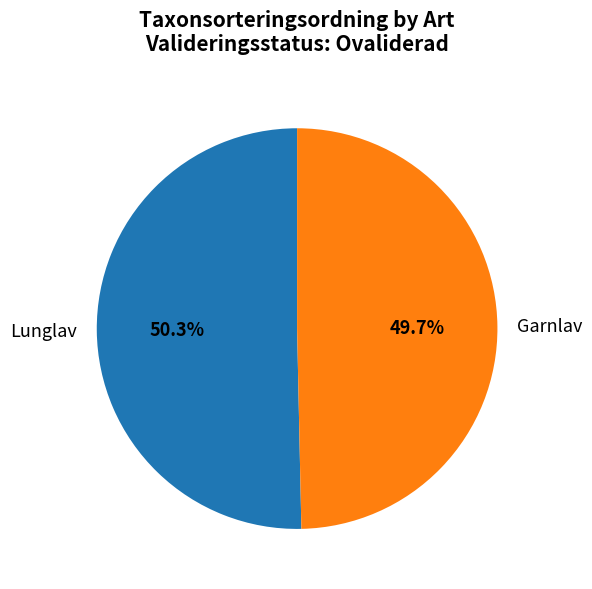

Rank the categories by value from lowest to highest.

Garnlav, Lunglav